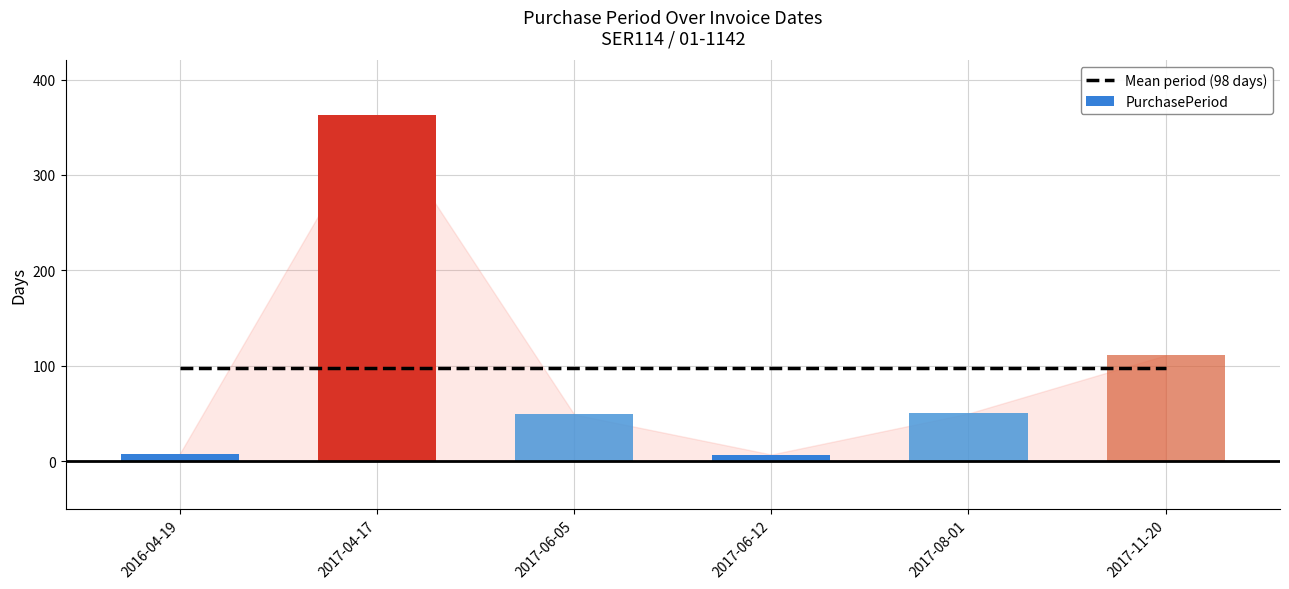

Reading right to left, what are all the values shown in this chart?

Mean period (98 days): 98	98	98	98	98	98
PurchasePeriod: 111	50	7	49	363	8